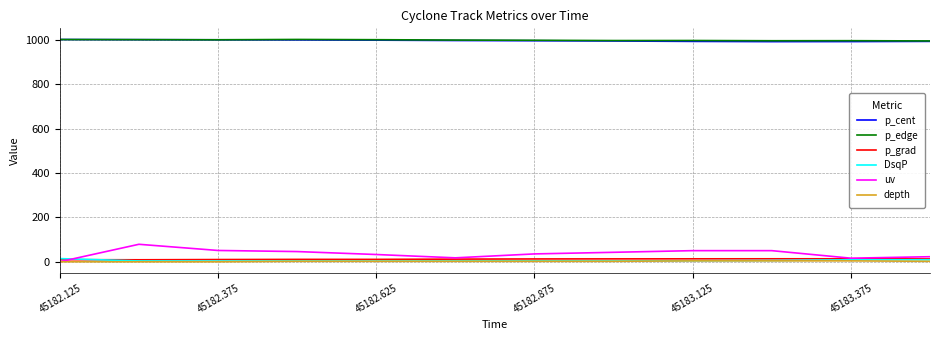

Does the chart display data point markers on the line(s)?

No